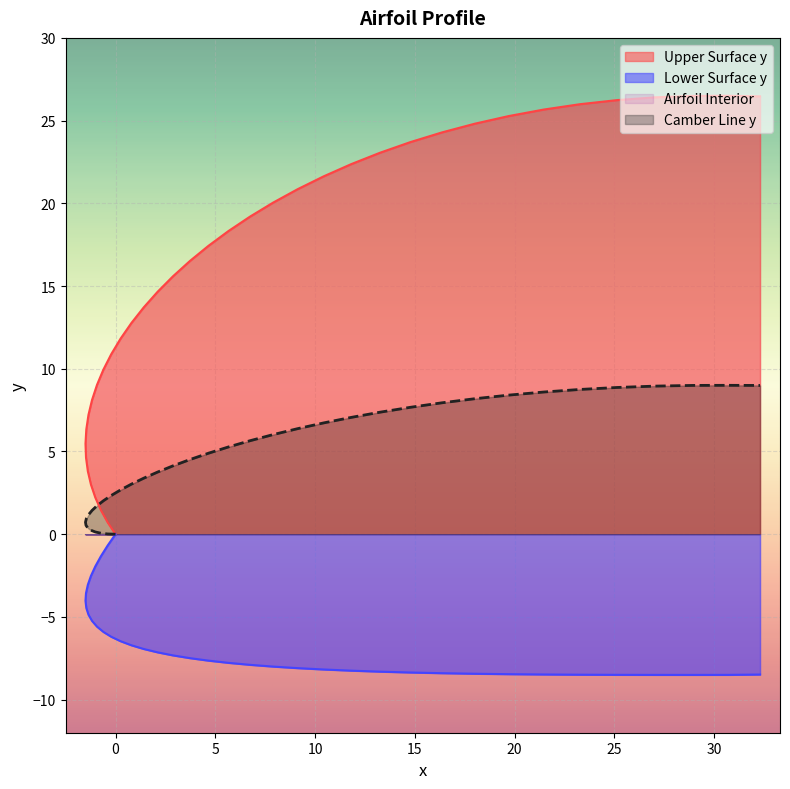

What is the difference between the maximum and minimum values in the Lower Surface y series?

8.5